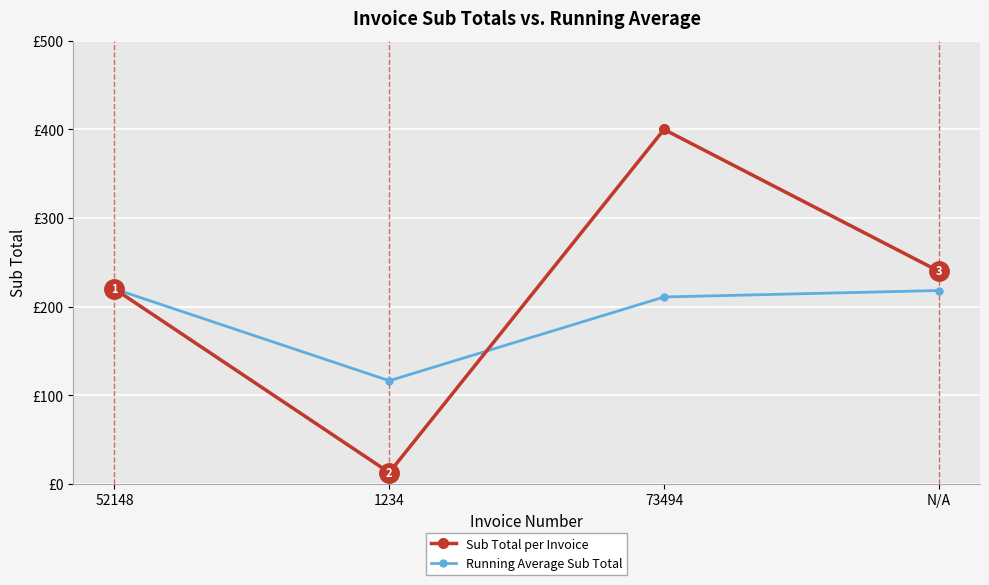

True or false: Sub Total per Invoice and Running Average Sub Total intersect in this chart.

True